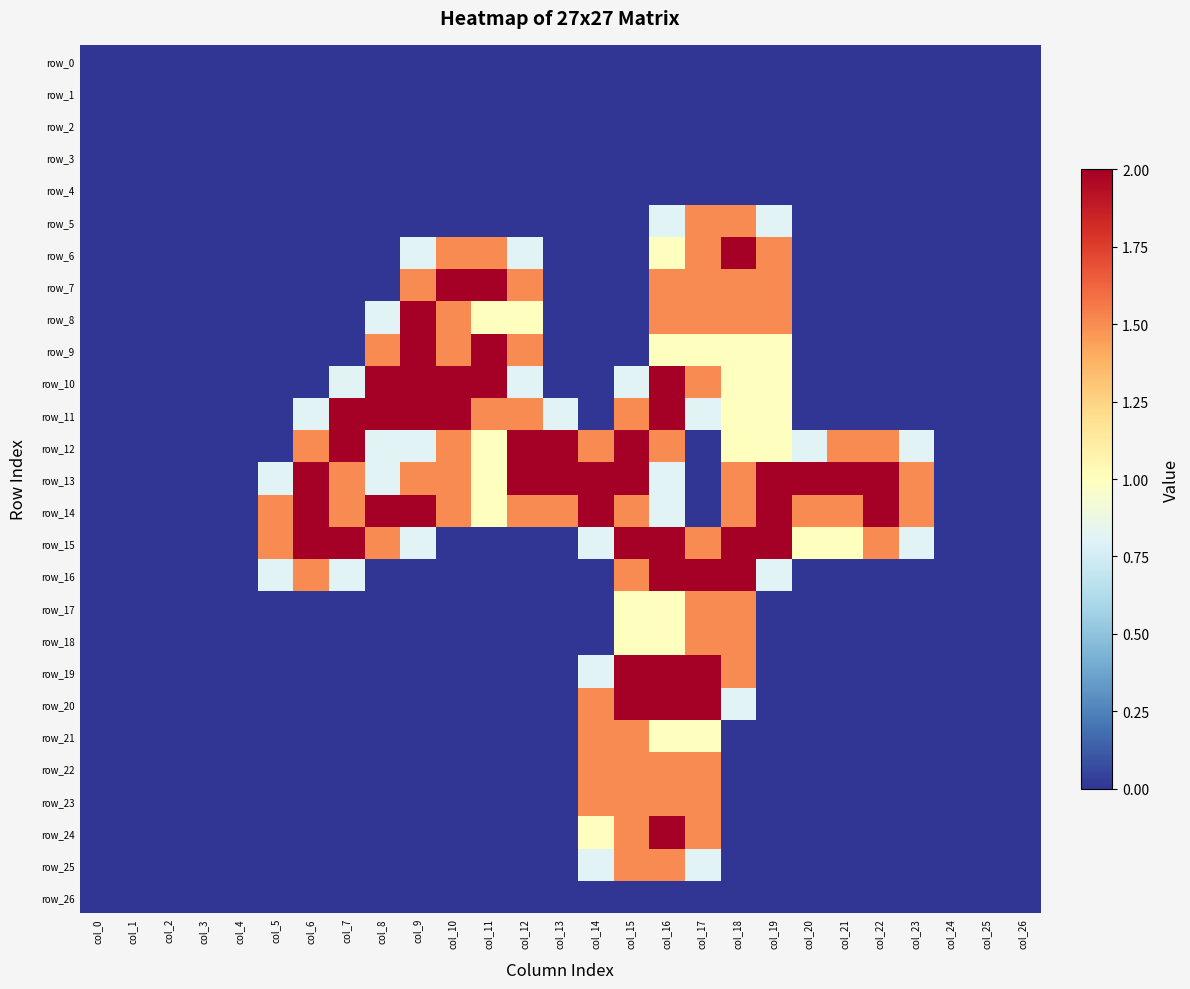

Reading left to right, extract all data points from this chart.

row_0: 0.0	0.0	0.0	0.0	0.0	0.0	0.0	0.0	0.0	0.0	0.0	0.0	0.0	0.0	0.0	0.0	0.0	0.0	0.0	0.0	0.0	0.0	0.0	0.0	0.0	0.0	0.0
row_1: 0.0	0.0	0.0	0.0	0.0	0.0	0.0	0.0	0.0	0.0	0.0	0.0	0.0	0.0	0.0	0.0	0.0	0.0	0.0	0.0	0.0	0.0	0.0	0.0	0.0	0.0	0.0
row_2: 0.0	0.0	0.0	0.0	0.0	0.0	0.0	0.0	0.0	0.0	0.0	0.0	0.0	0.0	0.0	0.0	0.0	0.0	0.0	0.0	0.0	0.0	0.0	0.0	0.0	0.0	0.0
row_3: 0.0	0.0	0.0	0.0	0.0	0.0	0.0	0.0	0.0	0.0	0.0	0.0	0.0	0.0	0.0	0.0	0.0	0.0	0.0	0.0	0.0	0.0	0.0	0.0	0.0	0.0	0.0
row_4: 0.0	0.0	0.0	0.0	0.0	0.0	0.0	0.0	0.0	0.0	0.0	0.0	0.0	0.0	0.0	0.0	0.0	0.0	0.0	0.0	0.0	0.0	0.0	0.0	0.0	0.0	0.0
row_5: 0.0	0.0	0.0	0.0	0.0	0.0	0.0	0.0	0.0	0.0	0.0	0.0	0.0	0.0	0.0	0.0	0.8	1.5	1.5	0.8	0.0	0.0	0.0	0.0	0.0	0.0	0.0
row_6: 0.0	0.0	0.0	0.0	0.0	0.0	0.0	0.0	0.0	0.8	1.5	1.5	0.8	0.0	0.0	0.0	1.0	1.5	2.0	1.5	0.0	0.0	0.0	0.0	0.0	0.0	0.0
row_7: 0.0	0.0	0.0	0.0	0.0	0.0	0.0	0.0	0.0	1.5	2.0	2.0	1.5	0.0	0.0	0.0	1.5	1.5	1.5	1.5	0.0	0.0	0.0	0.0	0.0	0.0	0.0
row_8: 0.0	0.0	0.0	0.0	0.0	0.0	0.0	0.0	0.8	2.0	1.5	1.0	1.0	0.0	0.0	0.0	1.5	1.5	1.5	1.5	0.0	0.0	0.0	0.0	0.0	0.0	0.0
row_9: 0.0	0.0	0.0	0.0	0.0	0.0	0.0	0.0	1.5	2.0	1.5	2.0	1.5	0.0	0.0	0.0	1.0	1.0	1.0	1.0	0.0	0.0	0.0	0.0	0.0	0.0	0.0
row_10: 0.0	0.0	0.0	0.0	0.0	0.0	0.0	0.8	2.0	2.0	2.0	2.0	0.8	0.0	0.0	0.8	2.0	1.5	1.0	1.0	0.0	0.0	0.0	0.0	0.0	0.0	0.0
row_11: 0.0	0.0	0.0	0.0	0.0	0.0	0.8	2.0	2.0	2.0	2.0	1.5	1.5	0.8	0.0	1.5	2.0	0.8	1.0	1.0	0.0	0.0	0.0	0.0	0.0	0.0	0.0
row_12: 0.0	0.0	0.0	0.0	0.0	0.0	1.5	2.0	0.8	0.8	1.5	1.0	2.0	2.0	1.5	2.0	1.5	0.0	1.0	1.0	0.8	1.5	1.5	0.8	0.0	0.0	0.0
row_13: 0.0	0.0	0.0	0.0	0.0	0.8	2.0	1.5	0.8	1.5	1.5	1.0	2.0	2.0	2.0	2.0	0.8	0.0	1.5	2.0	2.0	2.0	2.0	1.5	0.0	0.0	0.0
row_14: 0.0	0.0	0.0	0.0	0.0	1.5	2.0	1.5	2.0	2.0	1.5	1.0	1.5	1.5	2.0	1.5	0.8	0.0	1.5	2.0	1.5	1.5	2.0	1.5	0.0	0.0	0.0
row_15: 0.0	0.0	0.0	0.0	0.0	1.5	2.0	2.0	1.5	0.8	0.0	0.0	0.0	0.0	0.8	2.0	2.0	1.5	2.0	2.0	1.0	1.0	1.5	0.8	0.0	0.0	0.0
row_16: 0.0	0.0	0.0	0.0	0.0	0.8	1.5	0.8	0.0	0.0	0.0	0.0	0.0	0.0	0.0	1.5	2.0	2.0	2.0	0.8	0.0	0.0	0.0	0.0	0.0	0.0	0.0
row_17: 0.0	0.0	0.0	0.0	0.0	0.0	0.0	0.0	0.0	0.0	0.0	0.0	0.0	0.0	0.0	1.0	1.0	1.5	1.5	0.0	0.0	0.0	0.0	0.0	0.0	0.0	0.0
row_18: 0.0	0.0	0.0	0.0	0.0	0.0	0.0	0.0	0.0	0.0	0.0	0.0	0.0	0.0	0.0	1.0	1.0	1.5	1.5	0.0	0.0	0.0	0.0	0.0	0.0	0.0	0.0
row_19: 0.0	0.0	0.0	0.0	0.0	0.0	0.0	0.0	0.0	0.0	0.0	0.0	0.0	0.0	0.8	2.0	2.0	2.0	1.5	0.0	0.0	0.0	0.0	0.0	0.0	0.0	0.0
row_20: 0.0	0.0	0.0	0.0	0.0	0.0	0.0	0.0	0.0	0.0	0.0	0.0	0.0	0.0	1.5	2.0	2.0	2.0	0.8	0.0	0.0	0.0	0.0	0.0	0.0	0.0	0.0
row_21: 0.0	0.0	0.0	0.0	0.0	0.0	0.0	0.0	0.0	0.0	0.0	0.0	0.0	0.0	1.5	1.5	1.0	1.0	0.0	0.0	0.0	0.0	0.0	0.0	0.0	0.0	0.0
row_22: 0.0	0.0	0.0	0.0	0.0	0.0	0.0	0.0	0.0	0.0	0.0	0.0	0.0	0.0	1.5	1.5	1.5	1.5	0.0	0.0	0.0	0.0	0.0	0.0	0.0	0.0	0.0
row_23: 0.0	0.0	0.0	0.0	0.0	0.0	0.0	0.0	0.0	0.0	0.0	0.0	0.0	0.0	1.5	1.5	1.5	1.5	0.0	0.0	0.0	0.0	0.0	0.0	0.0	0.0	0.0
row_24: 0.0	0.0	0.0	0.0	0.0	0.0	0.0	0.0	0.0	0.0	0.0	0.0	0.0	0.0	1.0	1.5	2.0	1.5	0.0	0.0	0.0	0.0	0.0	0.0	0.0	0.0	0.0
row_25: 0.0	0.0	0.0	0.0	0.0	0.0	0.0	0.0	0.0	0.0	0.0	0.0	0.0	0.0	0.8	1.5	1.5	0.8	0.0	0.0	0.0	0.0	0.0	0.0	0.0	0.0	0.0
row_26: 0.0	0.0	0.0	0.0	0.0	0.0	0.0	0.0	0.0	0.0	0.0	0.0	0.0	0.0	0.0	0.0	0.0	0.0	0.0	0.0	0.0	0.0	0.0	0.0	0.0	0.0	0.0